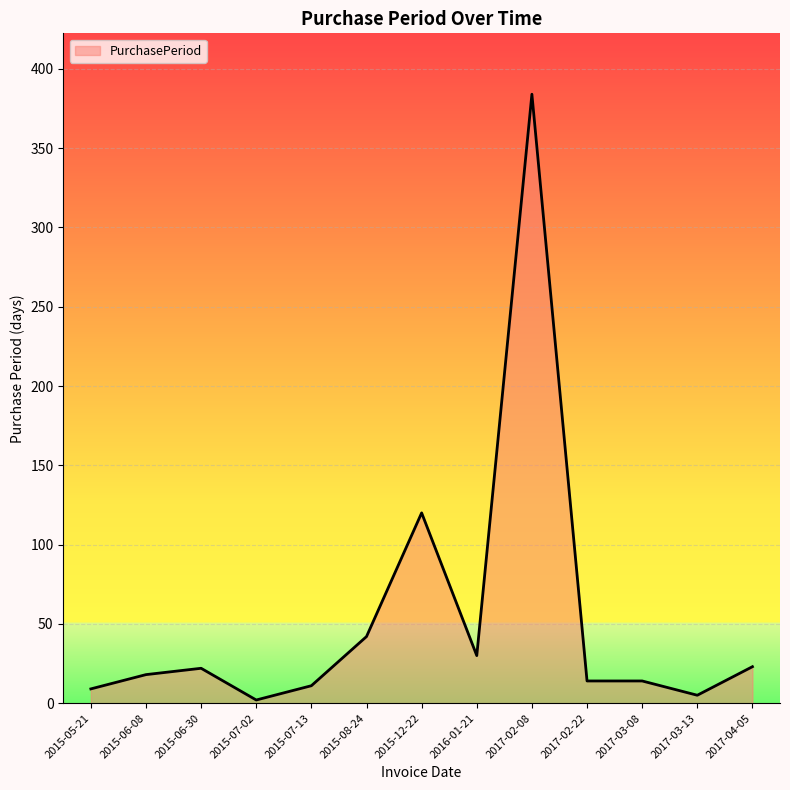

Which category has the highest value across all series?

2017-02-08